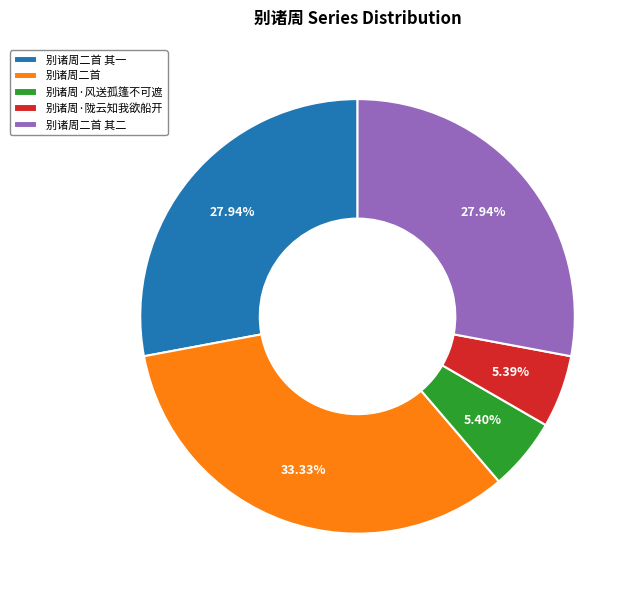

To the nearest percent, what is the average slice percentage?

20%